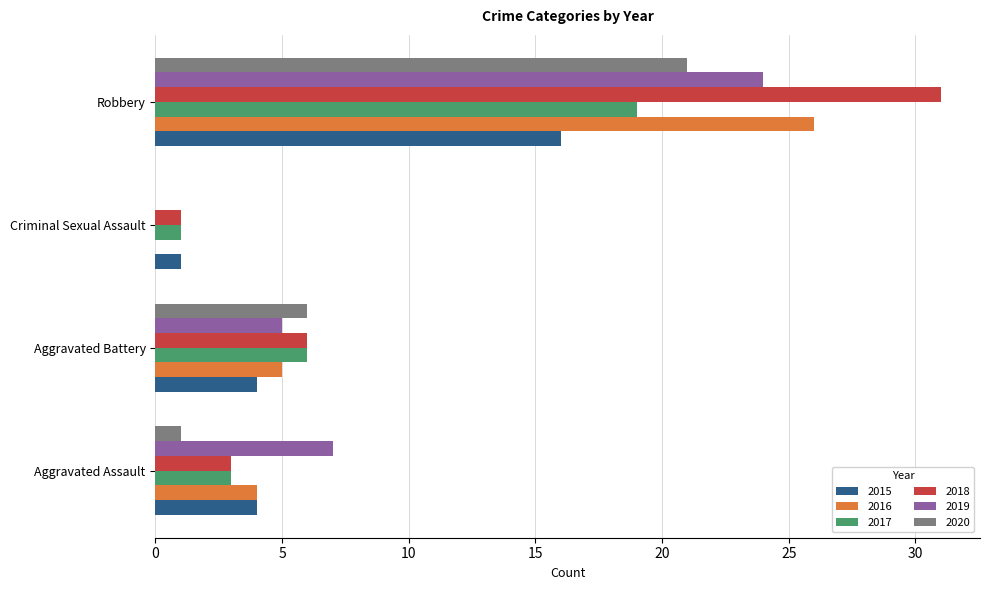

How many positive values does the 2019 series have?

3